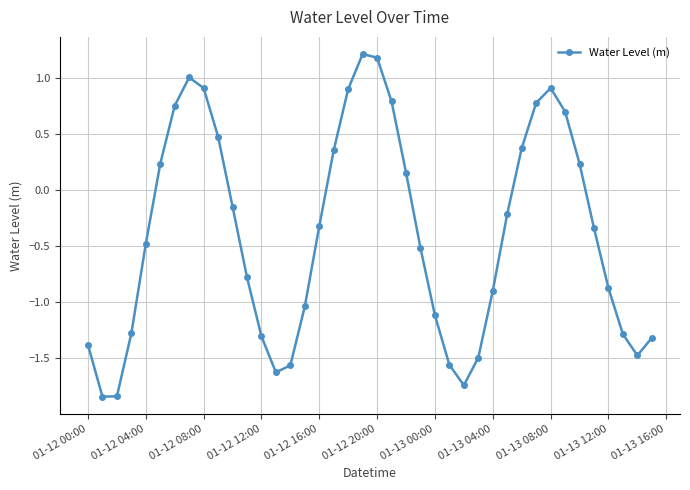

Is this an area chart (filled region under the line)?

No